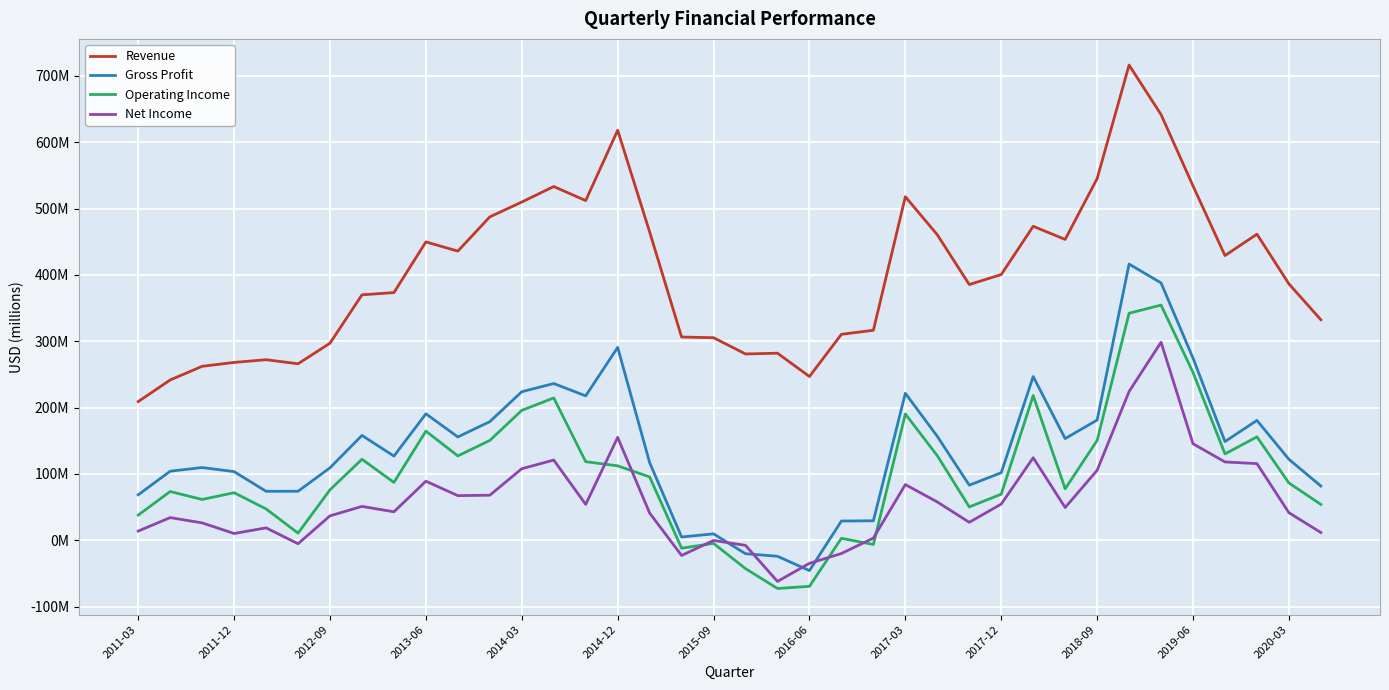

What is the difference between the second highest and second lowest values in the Operating Income series?

411.7